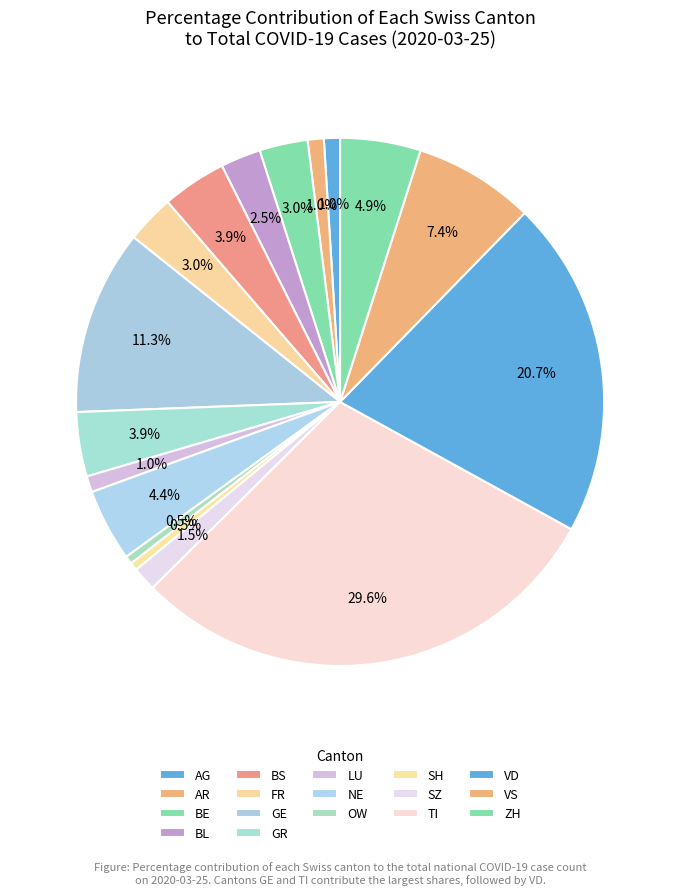

What percentage is the BE slice, to the nearest percent?

3%